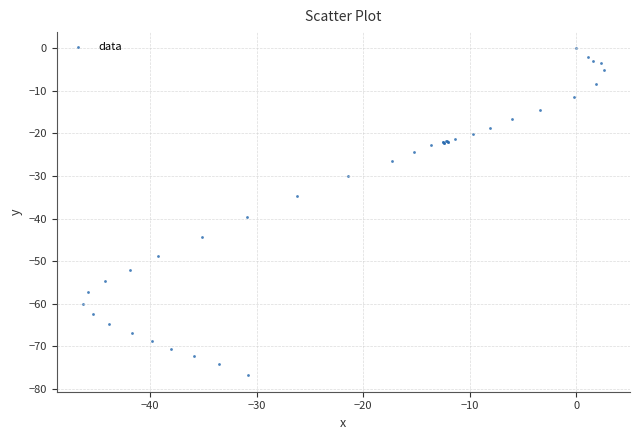

What Y value in the scatter plot is closest to -38?

-39.7